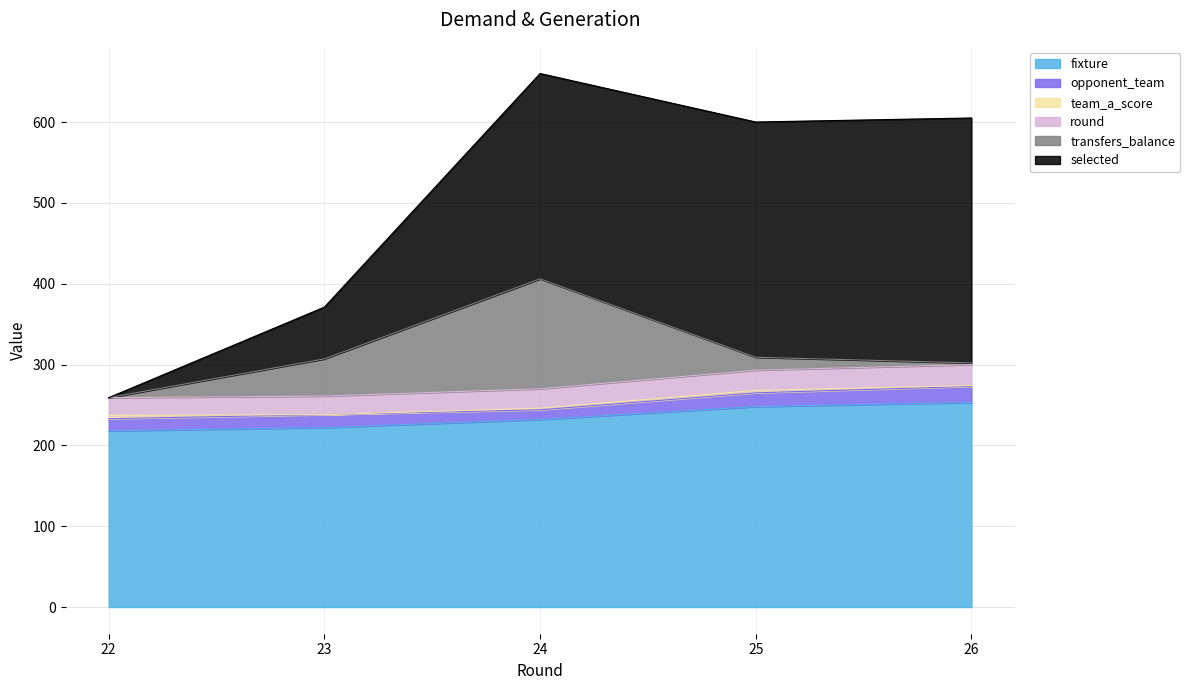

Which series has the widest spread of values?

selected